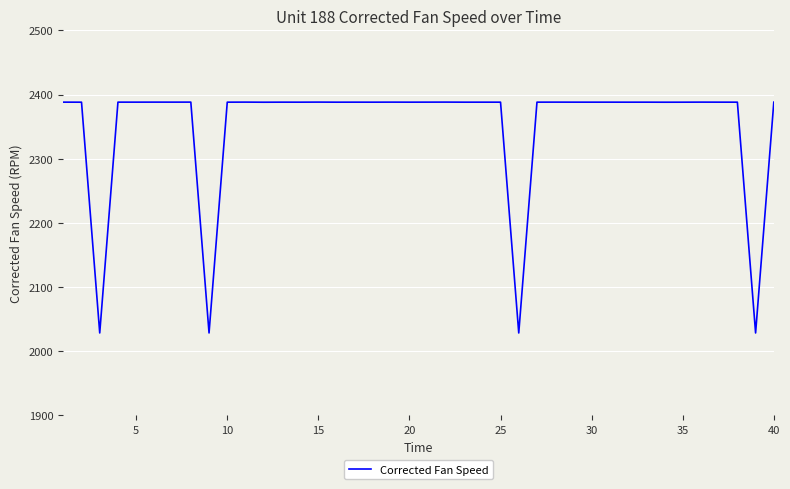

What is the smallest value displayed?

2028.3